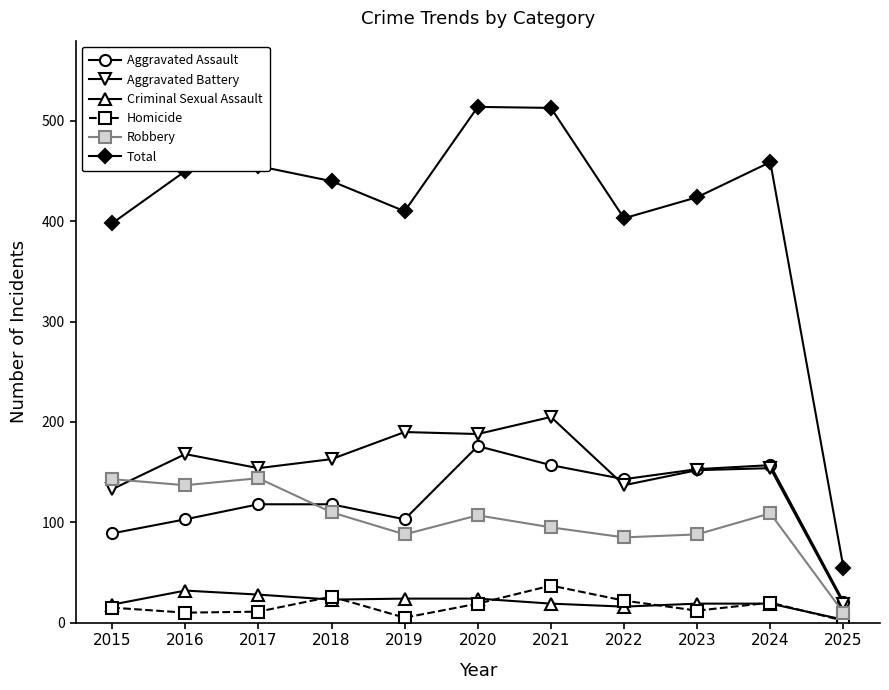

What is the value of the Homicide point at the 2nd from the left?

10